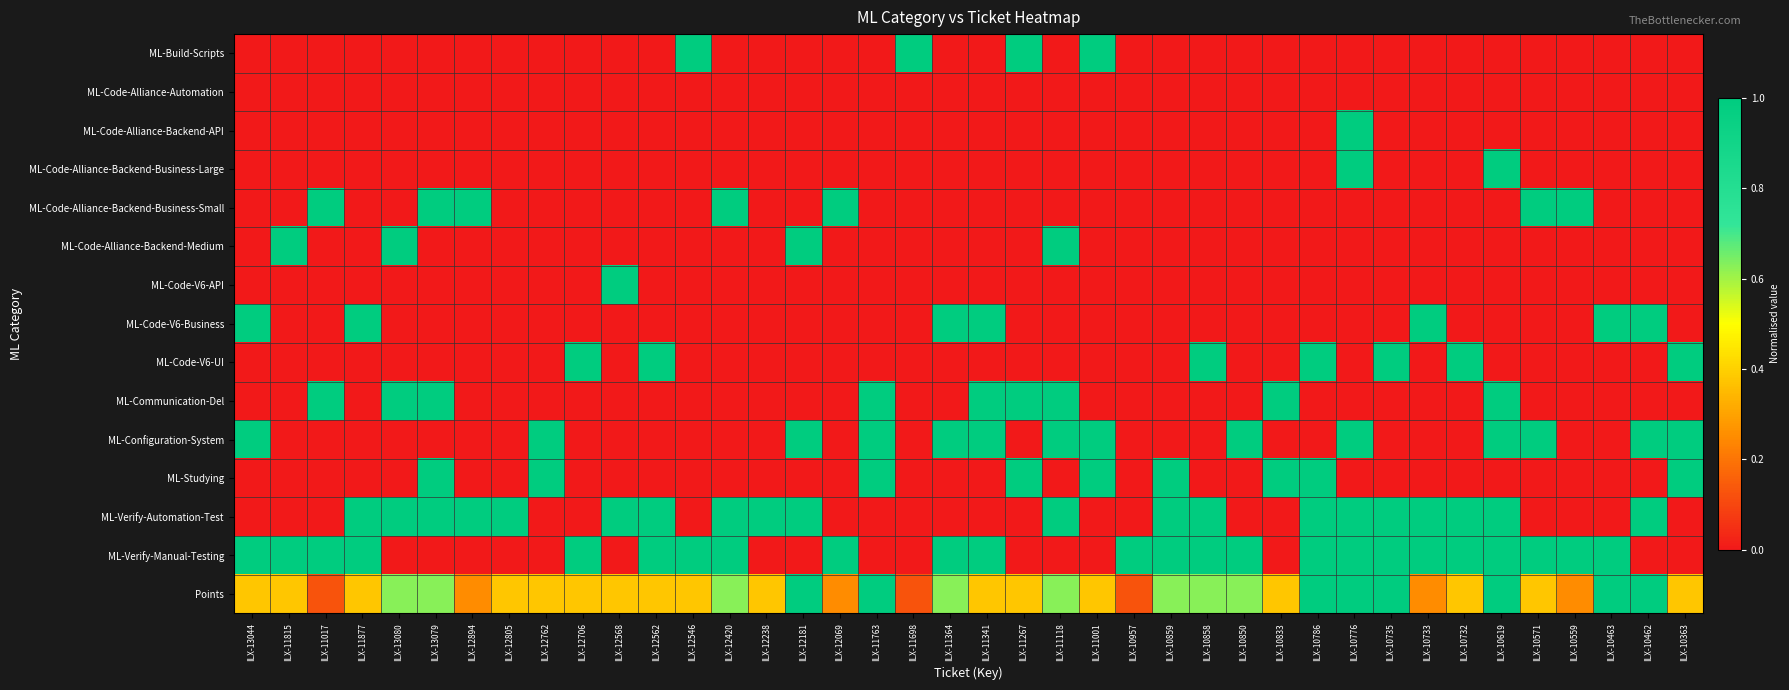

Which series changed the most between ILX-11364 and ILX-11267?

ML-Build-Scripts